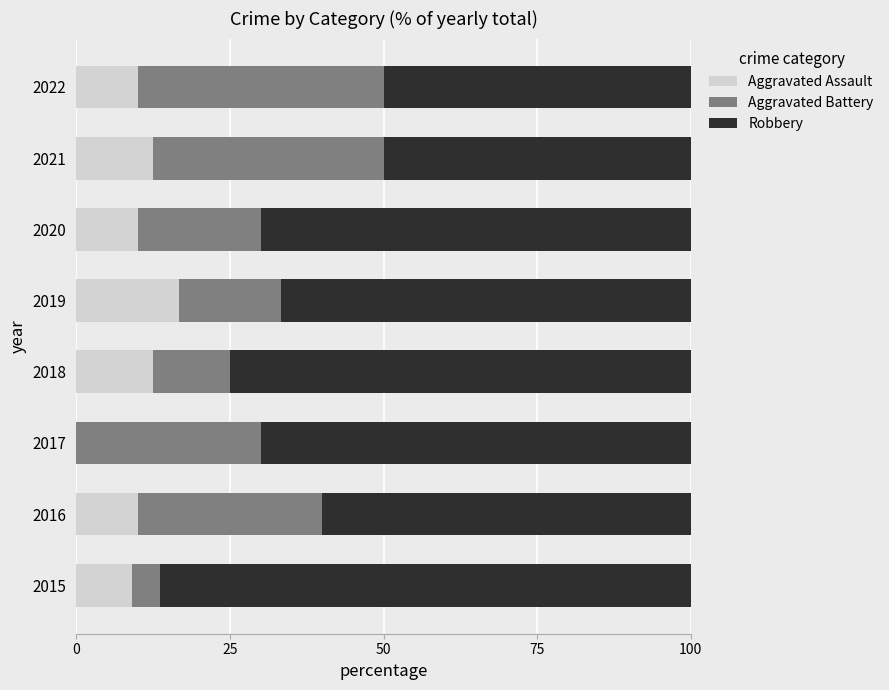

What is the sum of all Aggravated Assault values?

80.8